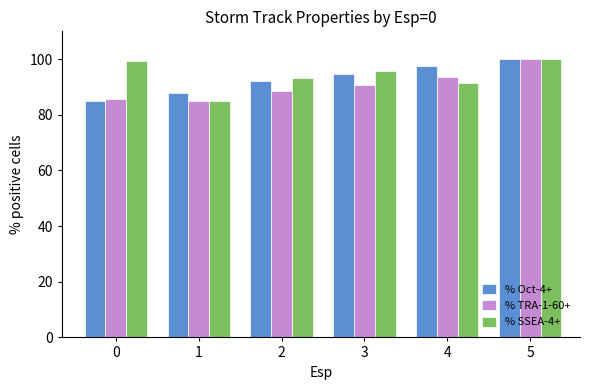

What is the sum of all % Oct-4+ values?

557.0